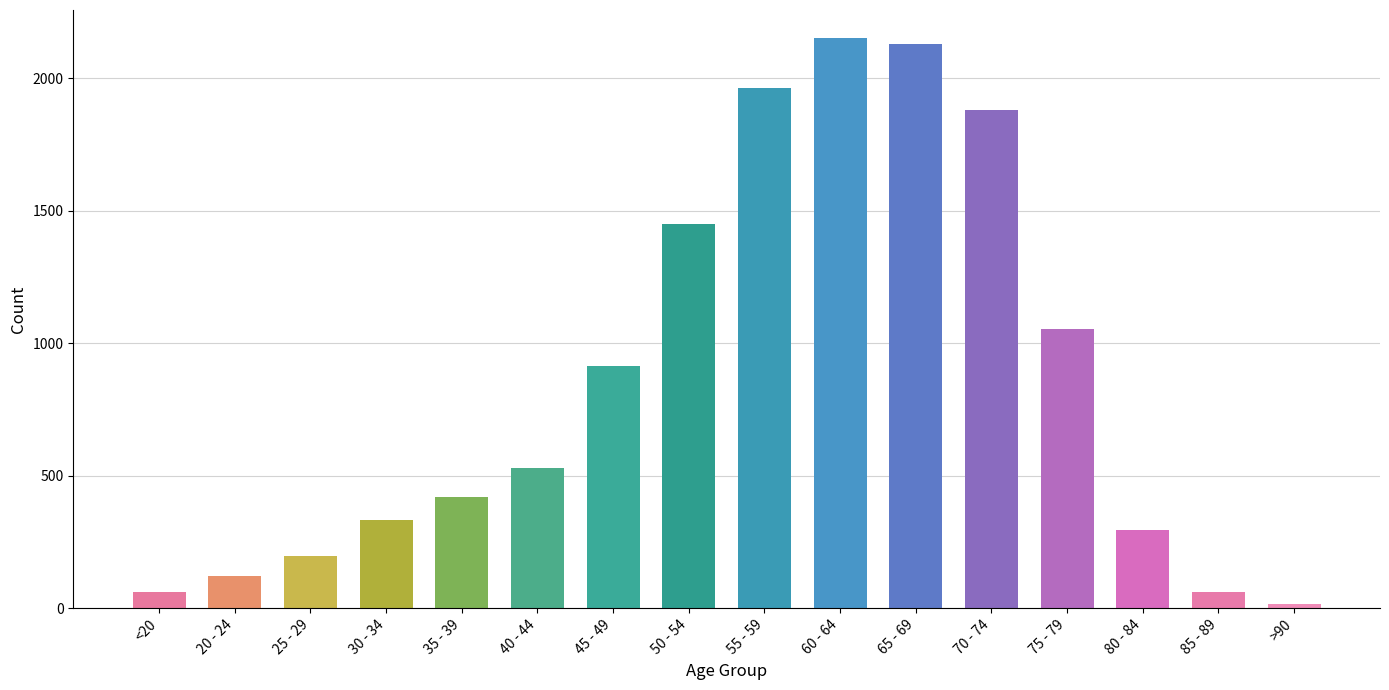

What is the difference between the values at <20 and 30 - 34?

271